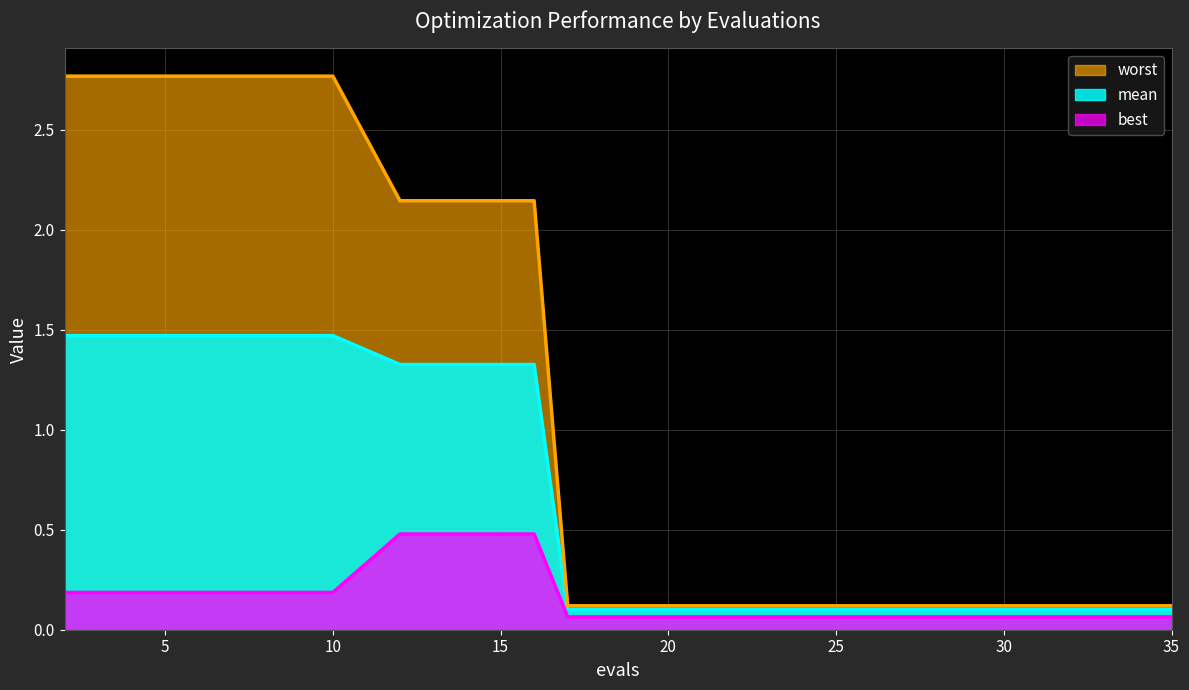

What is the value of the worst point at the 6th from the left?

2.1